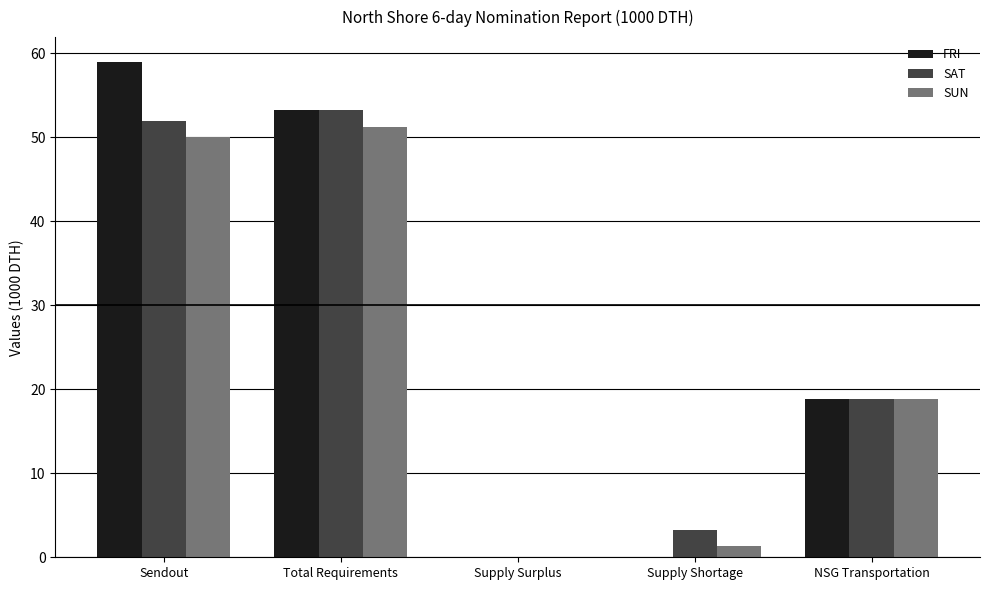

What is the sum of the FRI values at Sendout and Supply Shortage?

59.0